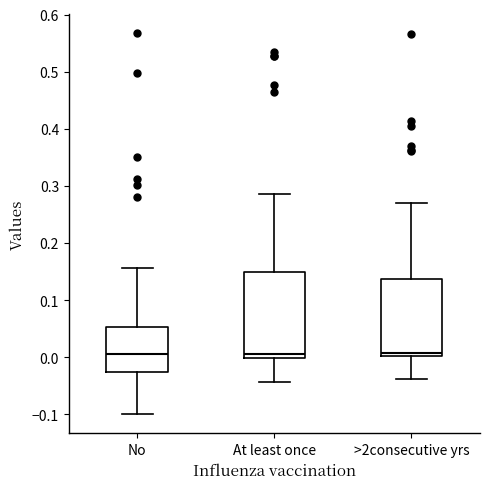

Reading left to right, transcribe this box plot: for each box, give where its median line is, the range the box spans, and where its two whiskers end, as read against the y-axis. The values are not printed on the chart, so give them approximately, as read against the axis.

No: median 0.00, box -0.03 to 0.05, whiskers -0.10 to 0.16
At least once: median 0.01, box 0.00 to 0.15, whiskers -0.04 to 0.29
>2consecutive yrs: median 0.01, box 0.00 to 0.14, whiskers -0.04 to 0.27